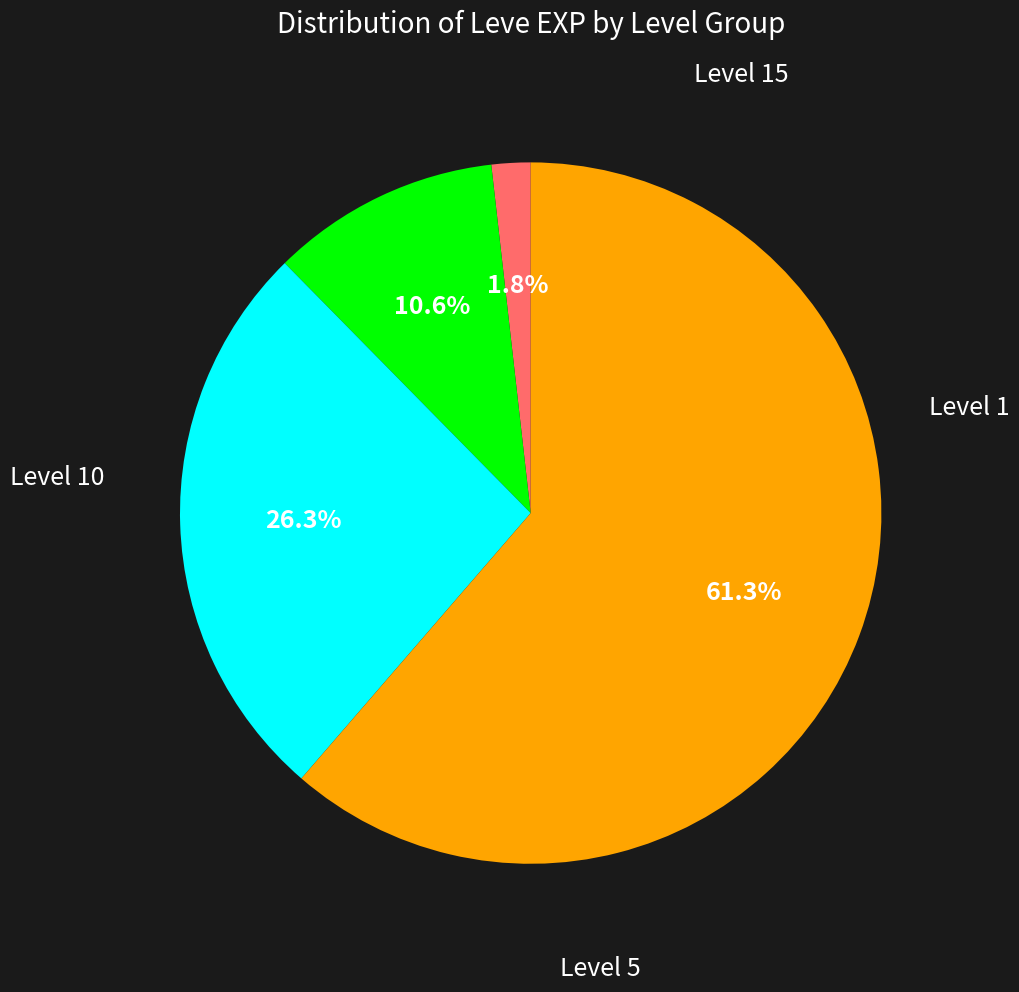

How many slices are in this pie chart?

4